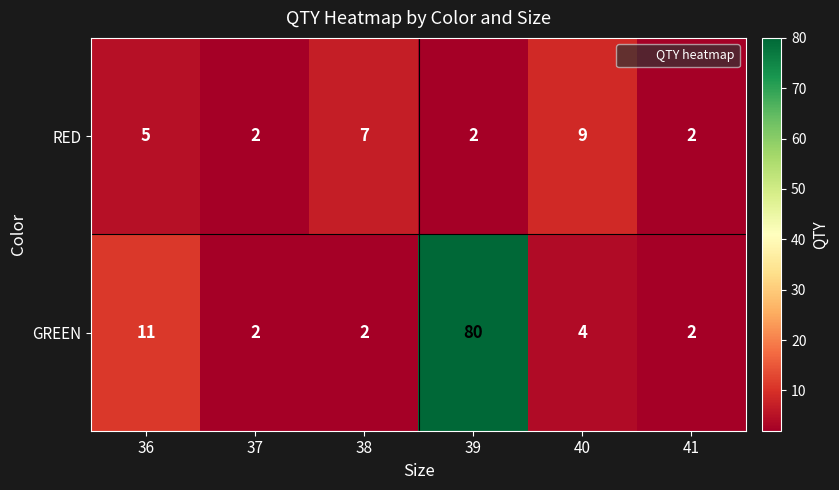

Which category has the highest value in the GREEN series?

39